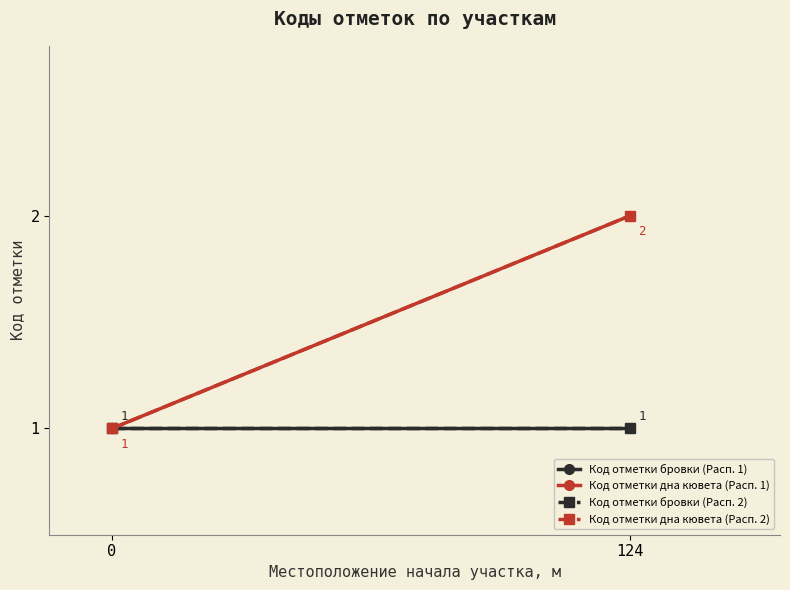

Does the chart have visible grid lines?

No